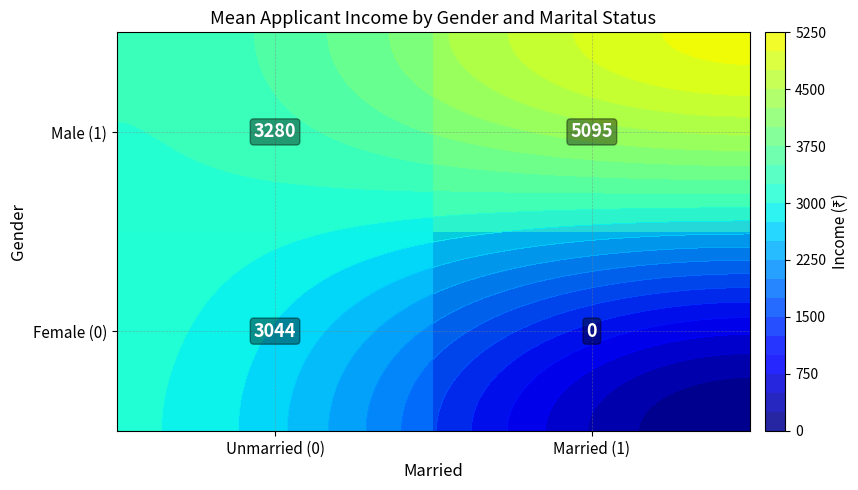

How many data points in Female (0) are above 3043?

1